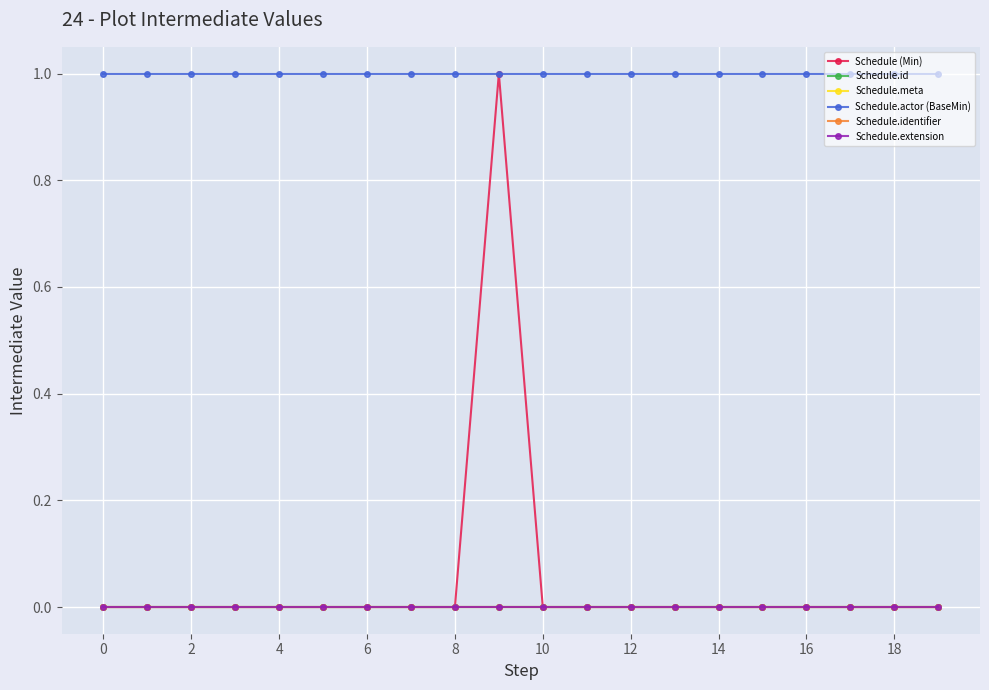

Is this an area chart (filled region under the line)?

No